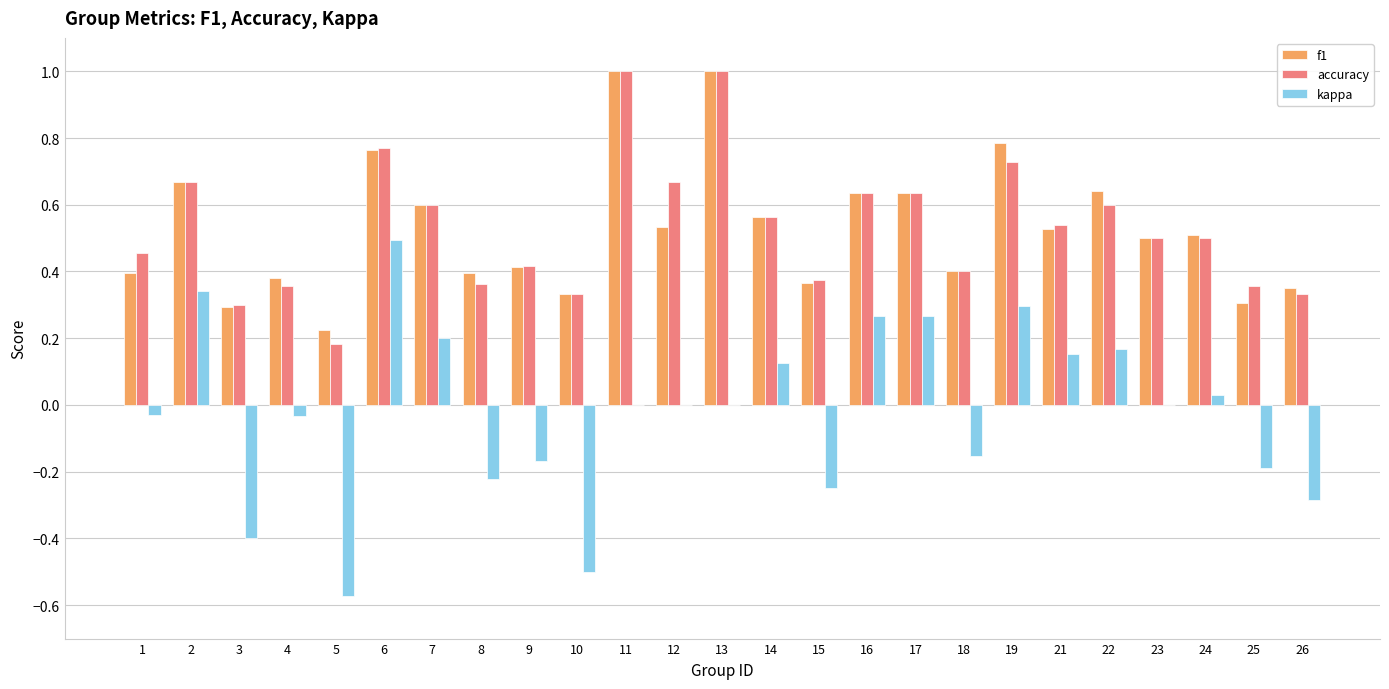

How many groups of bars are there?

25